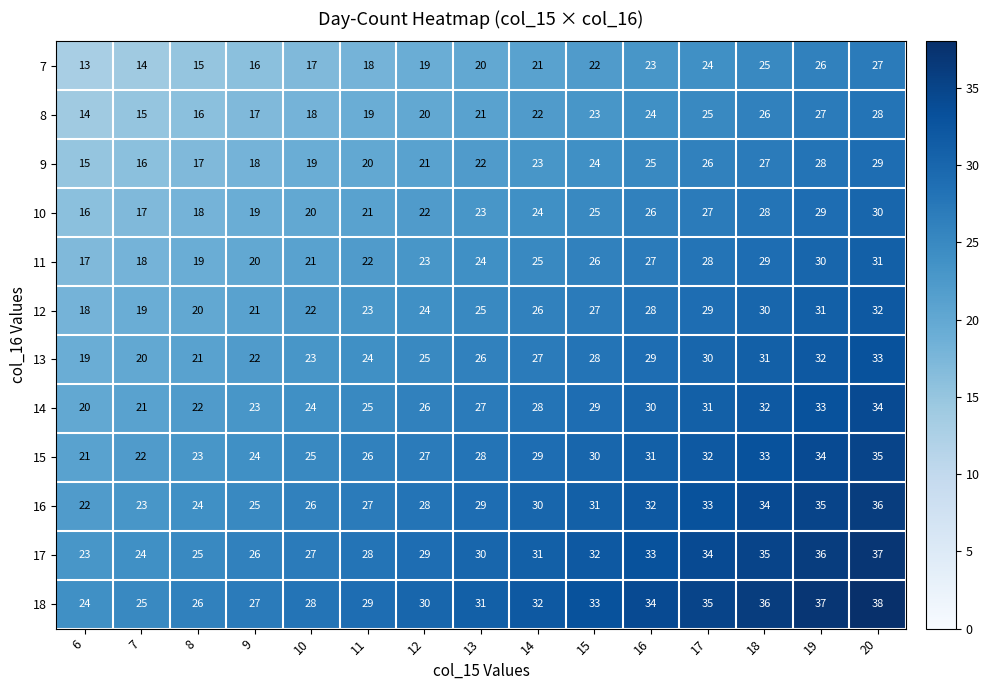

Read the 18 value at 12, to the nearest 5.

30